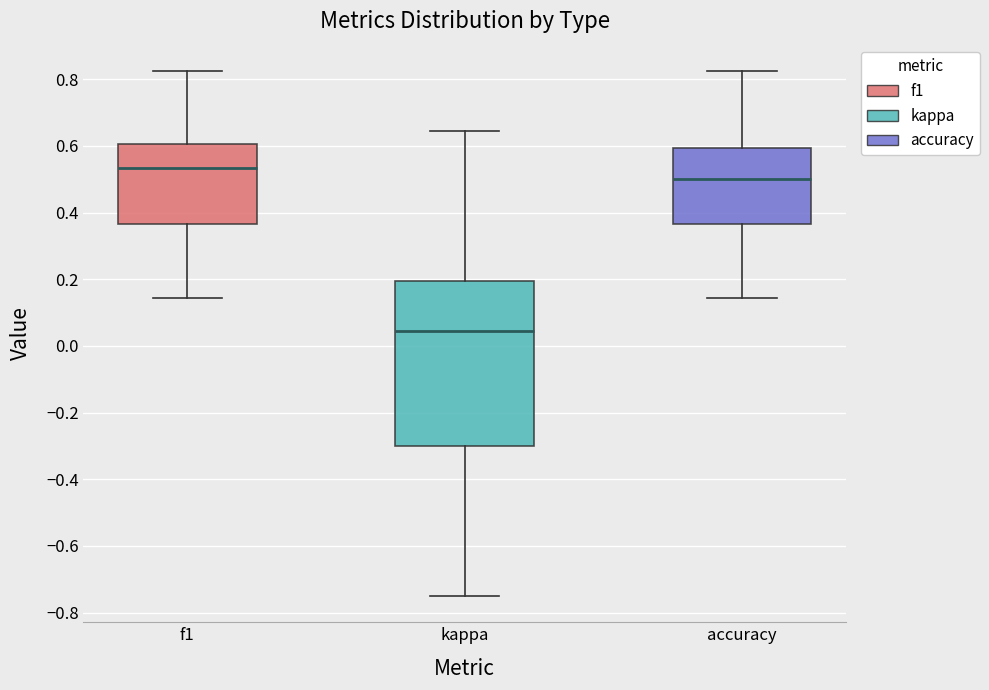

Reading left to right, read every box against the y-axis: the position of its median line, the range the box covers, and the ends of its whiskers. The values are not printed on the chart, so give them approximately, as read against the axis.

f1: median 0.54, box 0.36 to 0.60, whiskers 0.14 to 0.82
kappa: median 0.04, box -0.30 to 0.20, whiskers -0.74 to 0.64
accuracy: median 0.50, box 0.36 to 0.60, whiskers 0.14 to 0.82